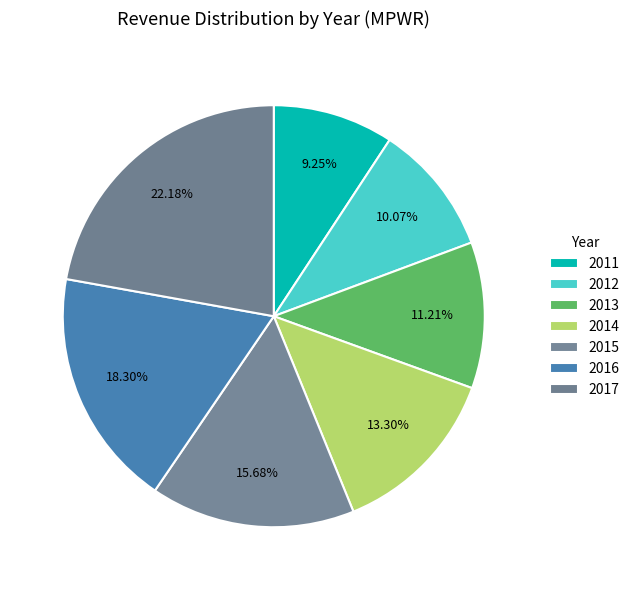

Count the number of slices in the pie.

7